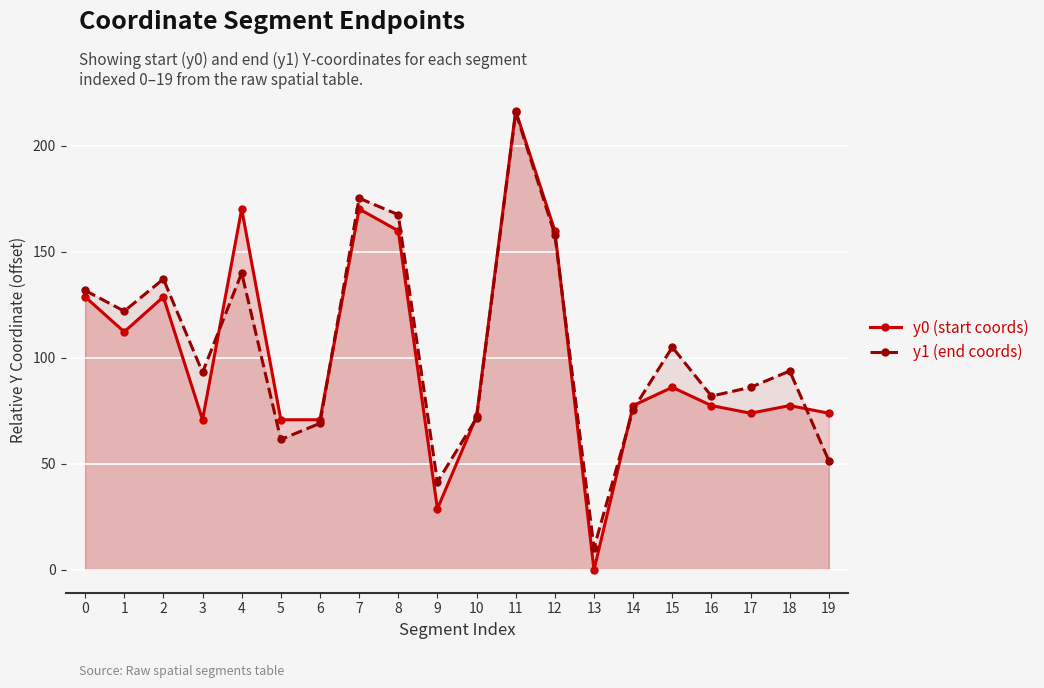

How many interior local valleys does the y1 (end coords) series have?

6